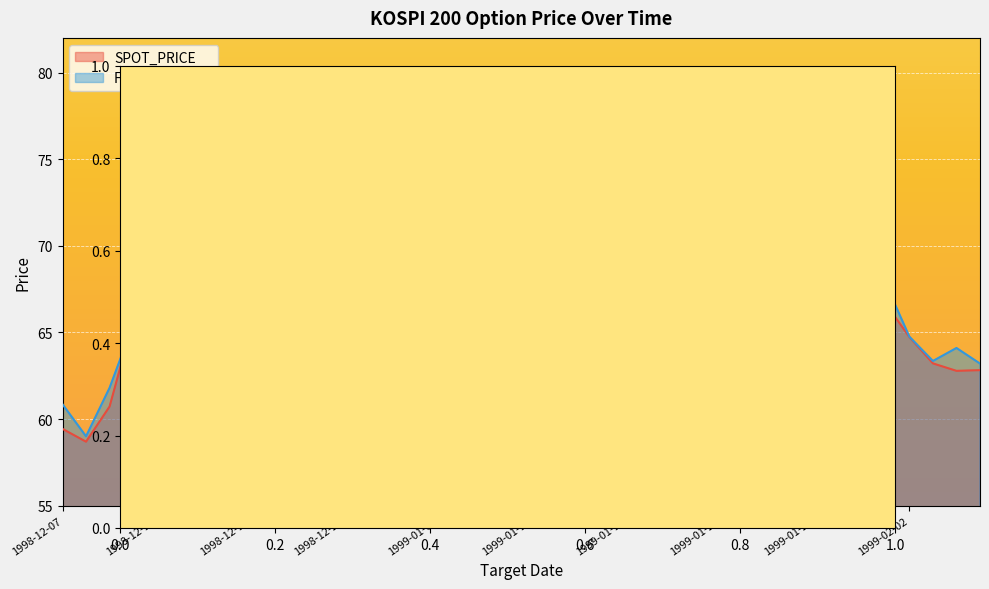

The SPOT_PRICE series shows 23.6 at 1999-01-20. True or false?

False